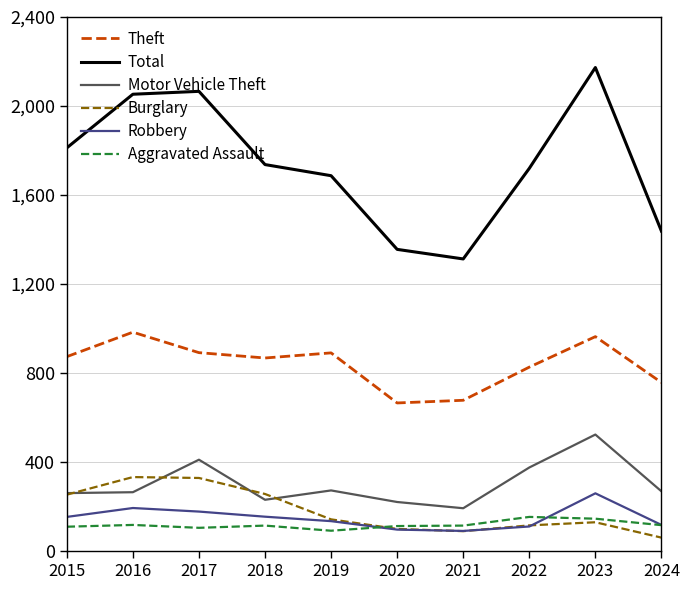

What is the spread (max minus min) of values at 2021?

1223